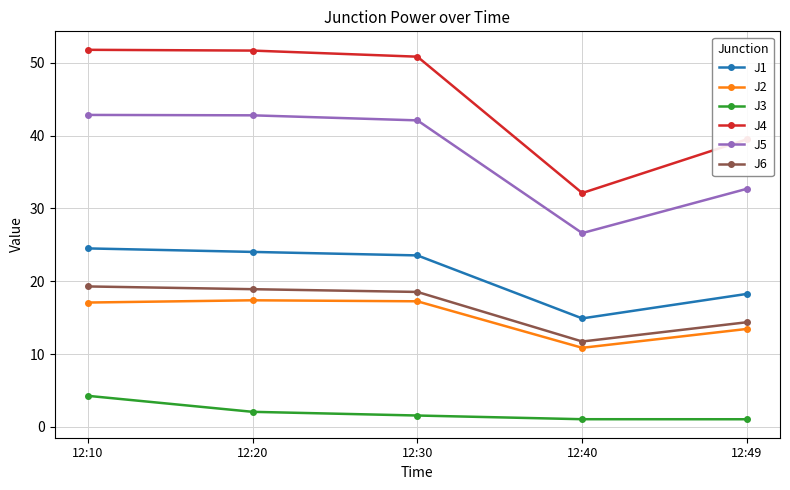

Which series has the widest spread of values?

J4